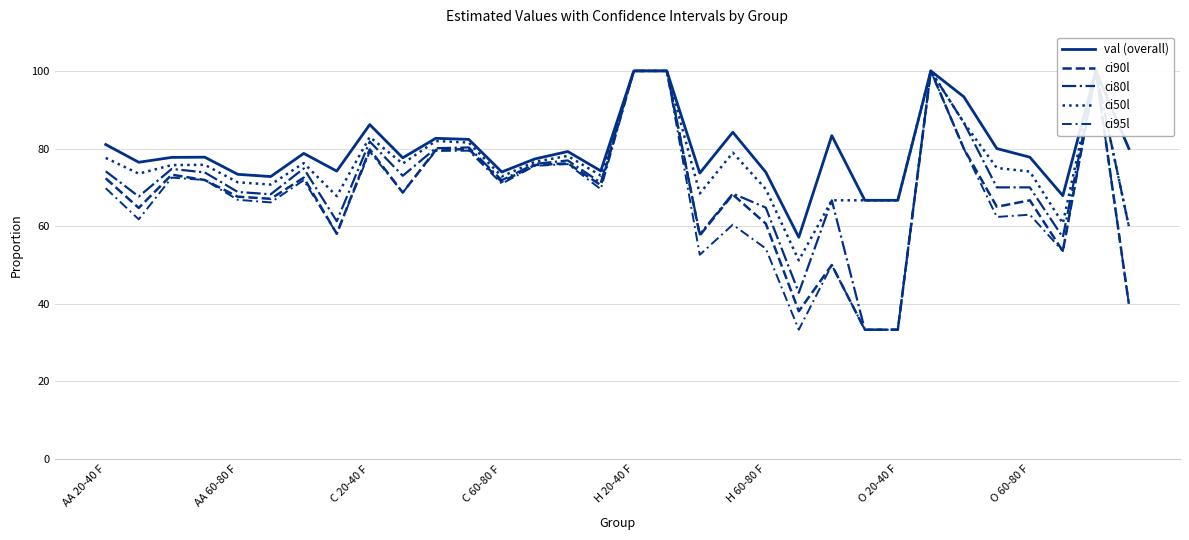

What is the value of the val (overall) point at the 12th from the left?

82.4